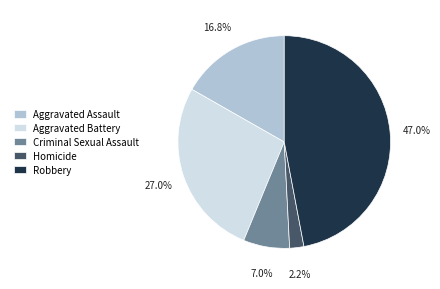

Is the sum of Aggravated Battery and Aggravated Assault greater than half?

No